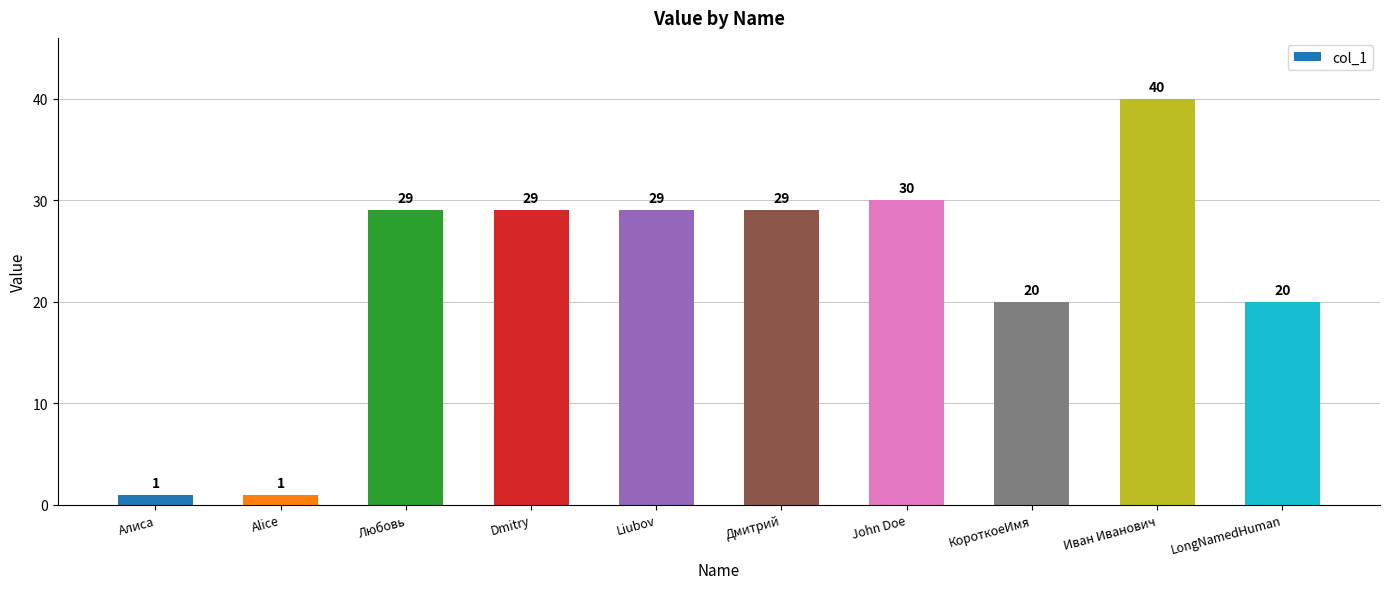

What is the maximum value shown in the chart?

40